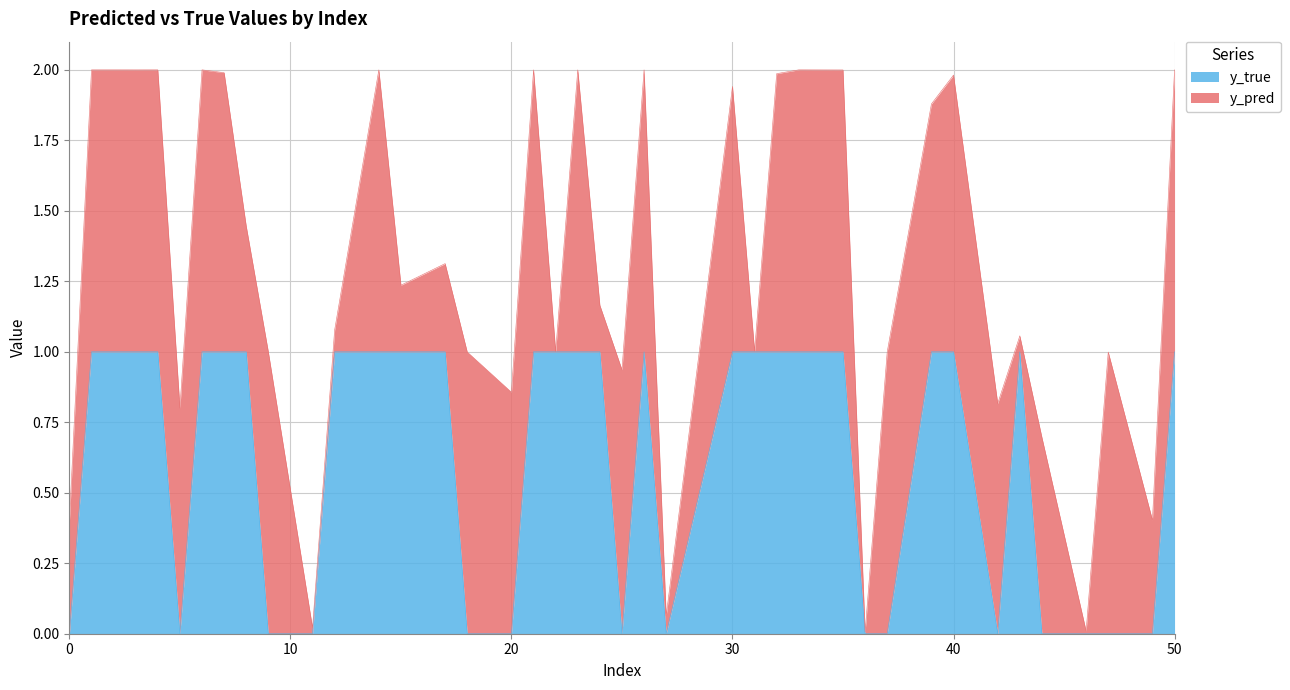

The y_true series shows 0.5 at 0. True or false?

False